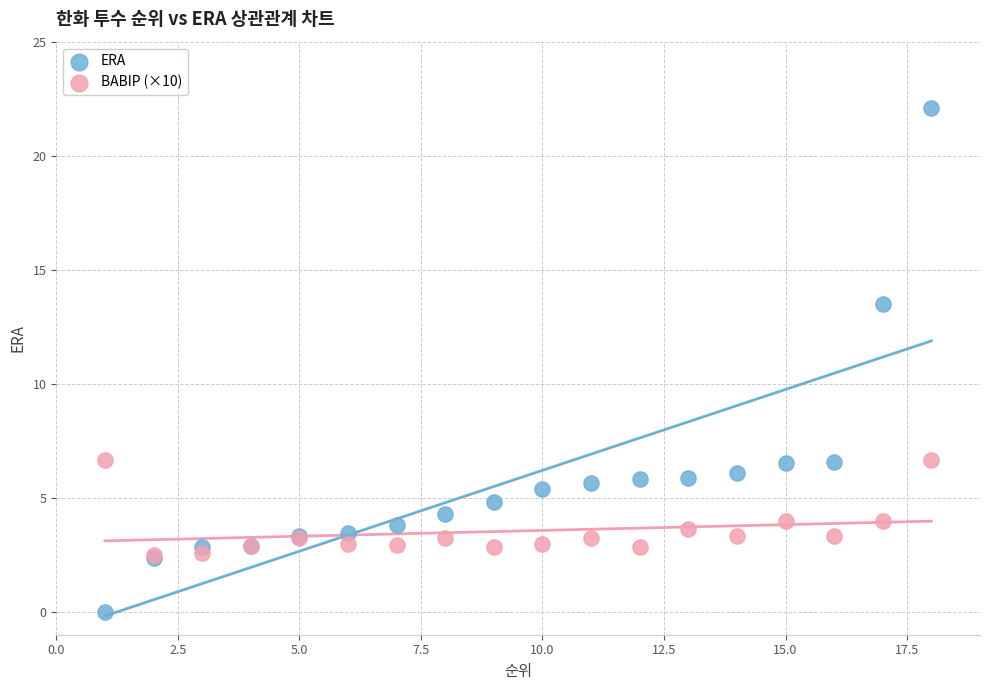

Which series has the widest spread of Y values?

ERA